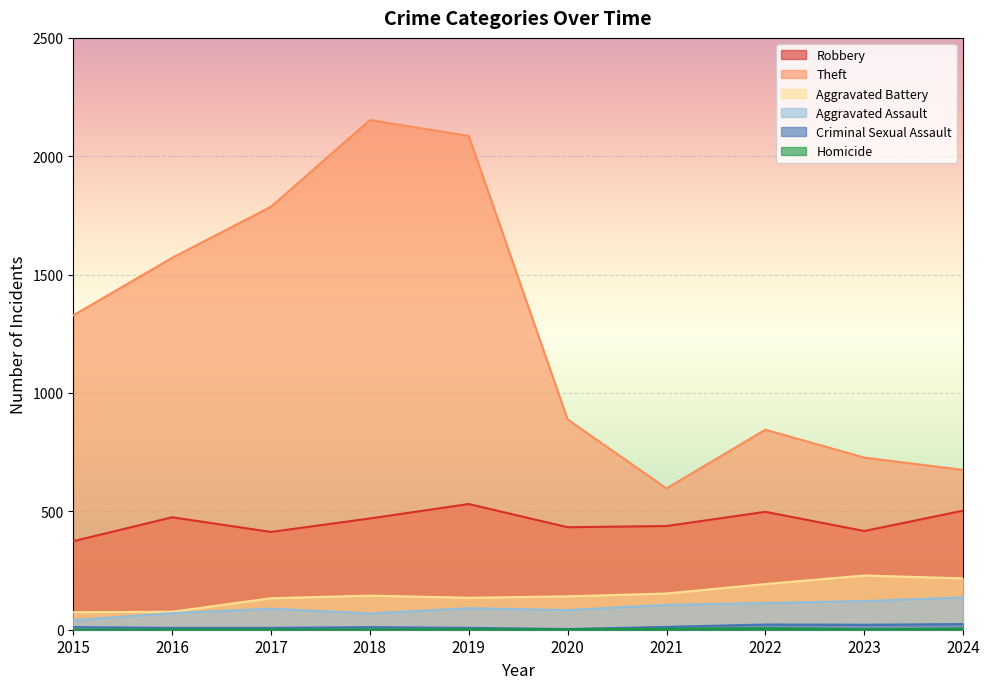

What is the value of the Homicide point at the 10th from the left?

4